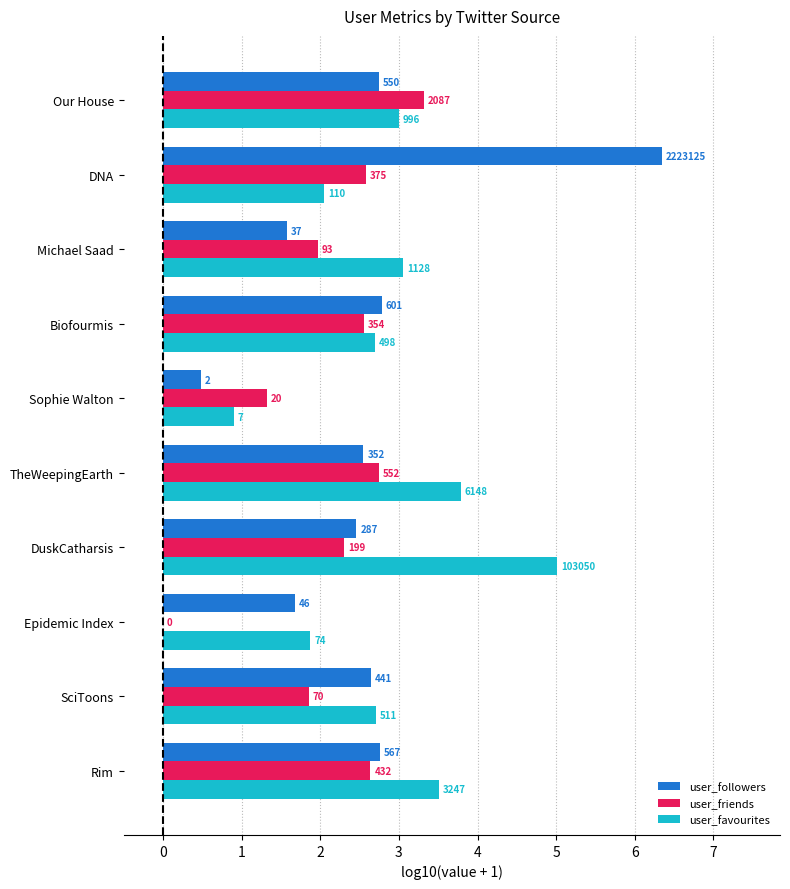

What are all the series names shown in the legend?

user_followers, user_friends, user_favourites